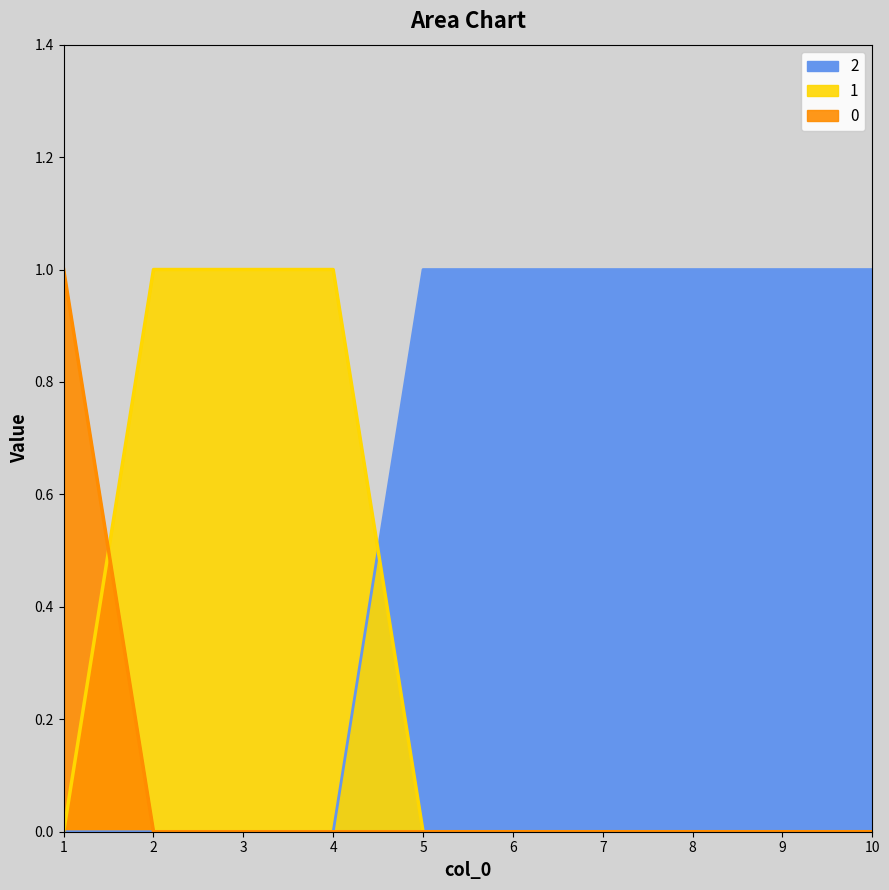

At 2, list the series in order from smallest to largest.

0, 2, 1